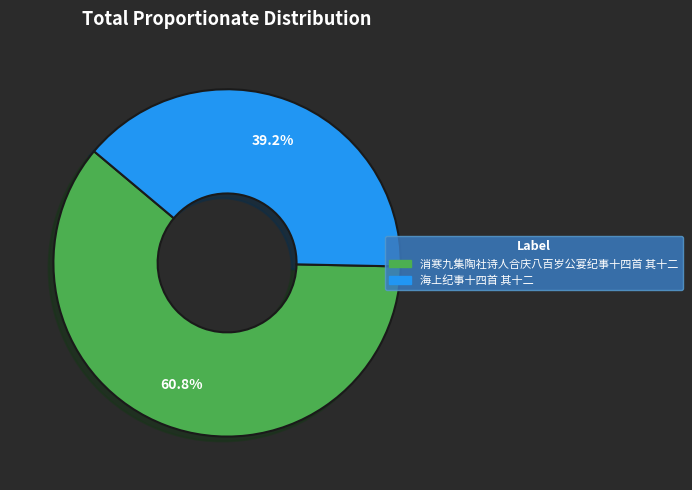

Does 消寒九集陶社诗人合庆八百岁公宴纪事十四首 其十二 represent more than half of the total?

Yes